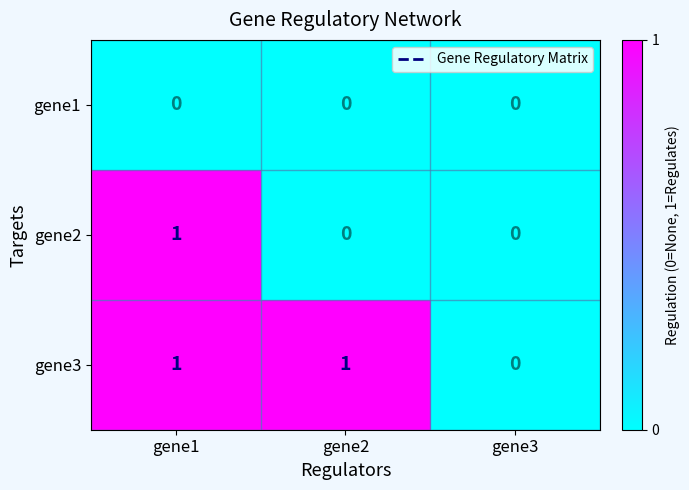

What is the total value across all series at gene2?

1